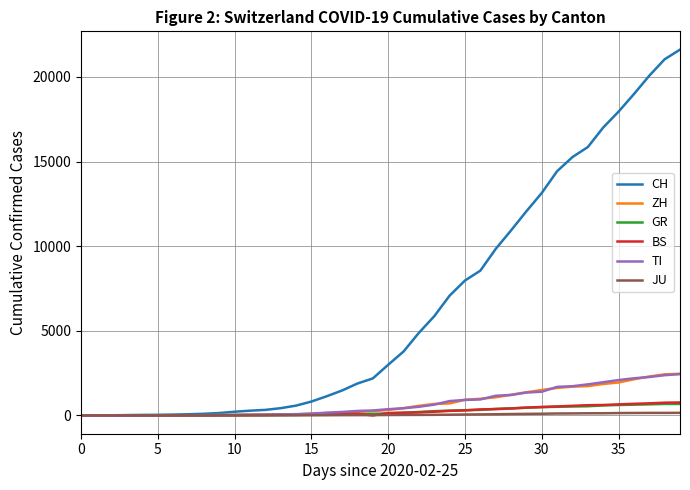

What is the highest value of the GR series?

680